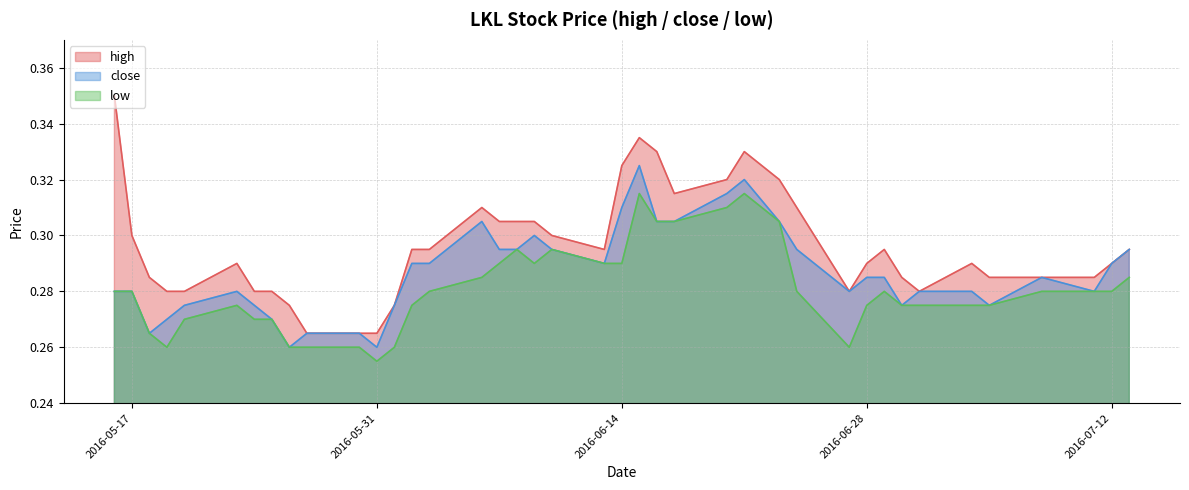

True or false: high has a value of 0.1 at 2016-06-07.

False